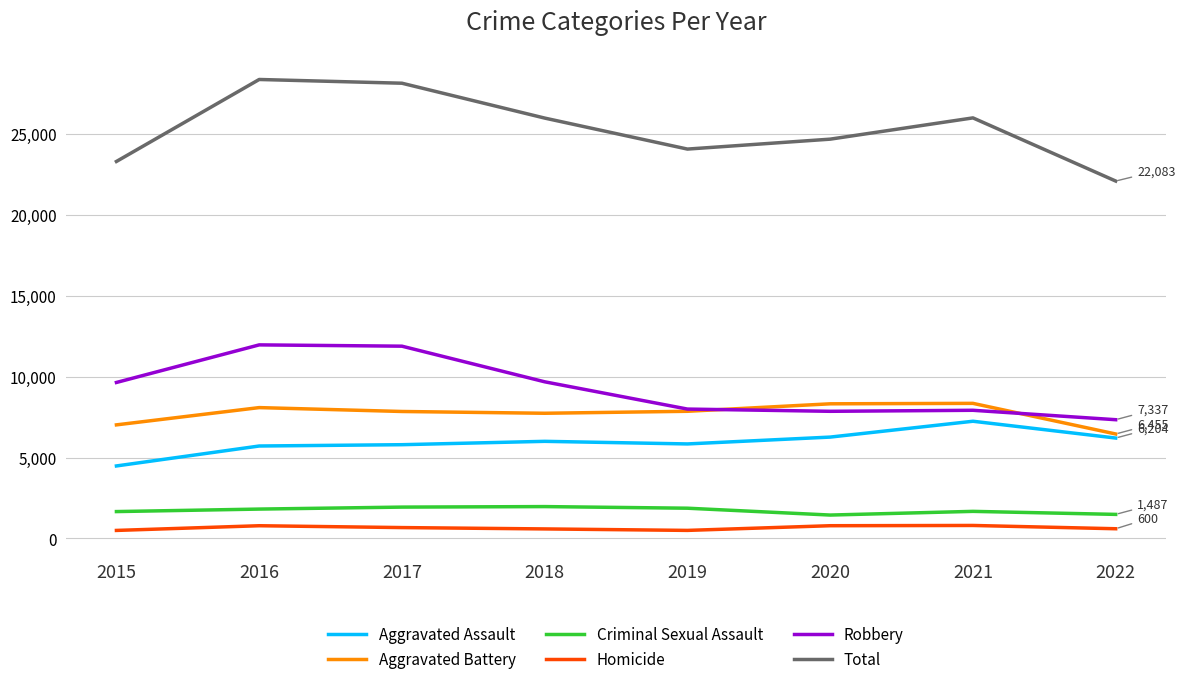

Is it true that Aggravated Assault equals 2481 at 2022?

False